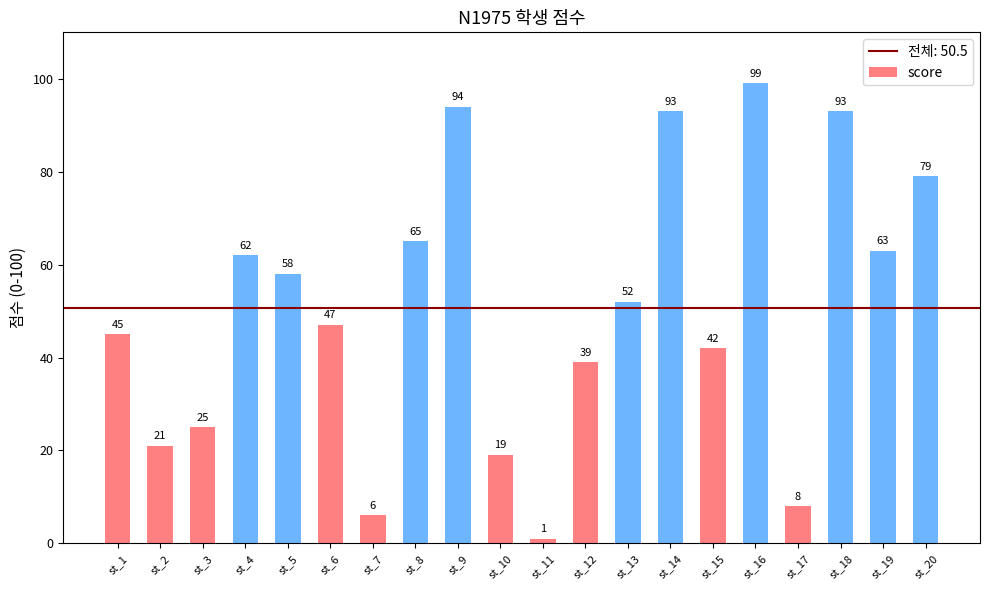

What is the minimum value shown in the chart?

1